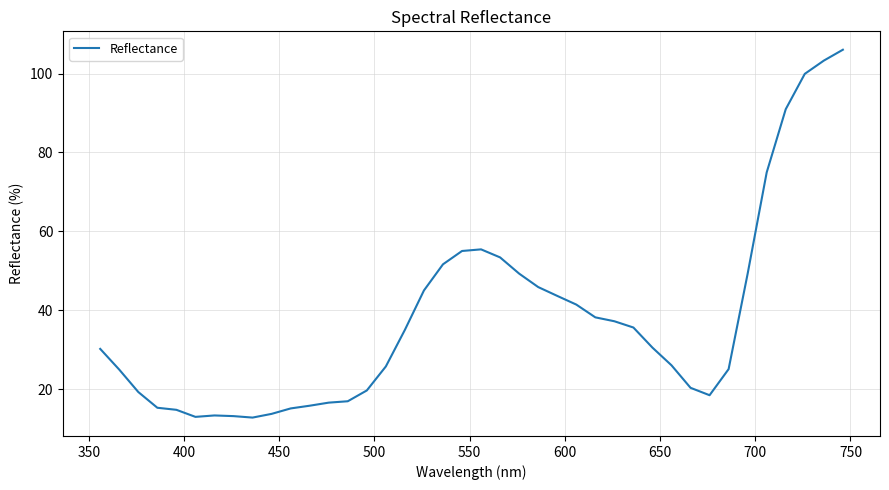

What is the smallest value displayed?

12.8